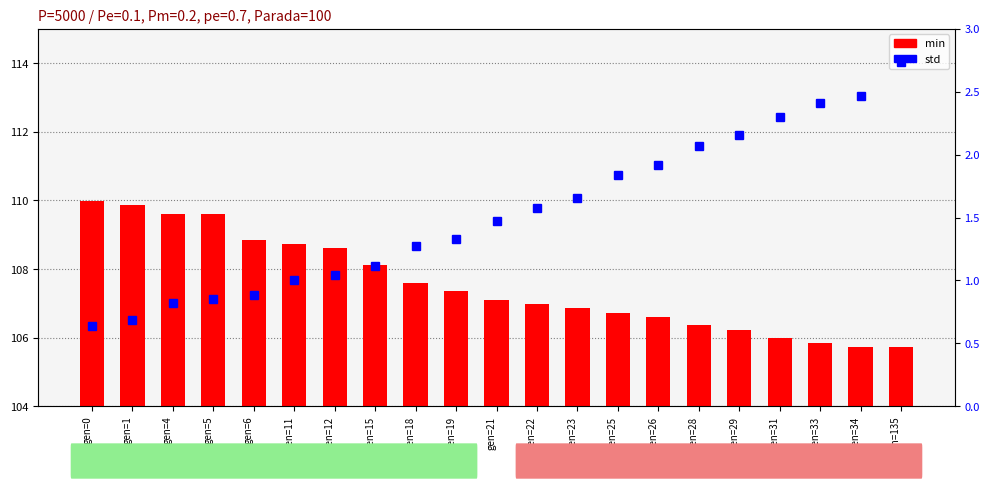

Are the bars horizontal?

No